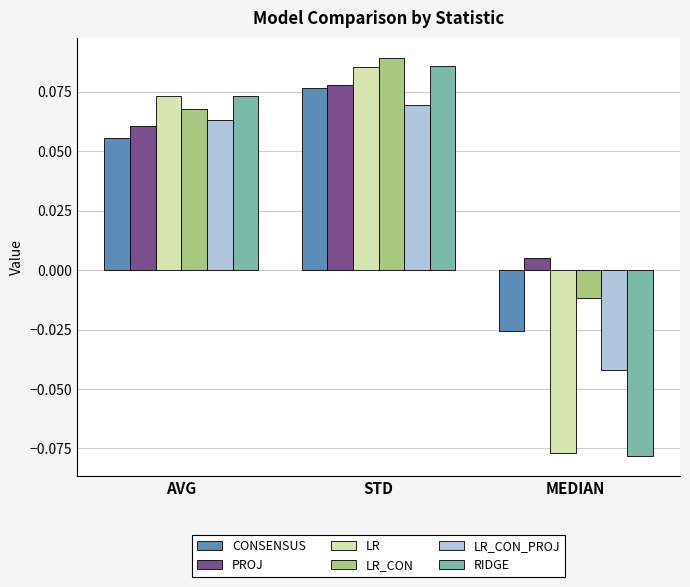

Where is LR nearest to the value 0?

AVG